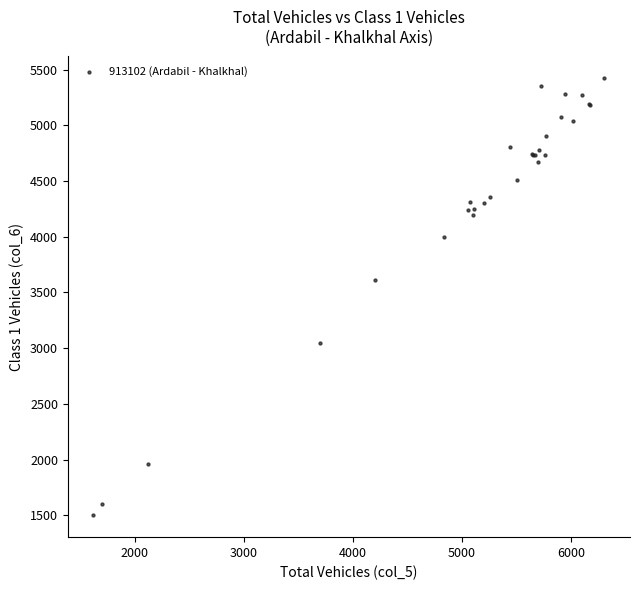

What Y value in the scatter plot is closest to 3461?

3614